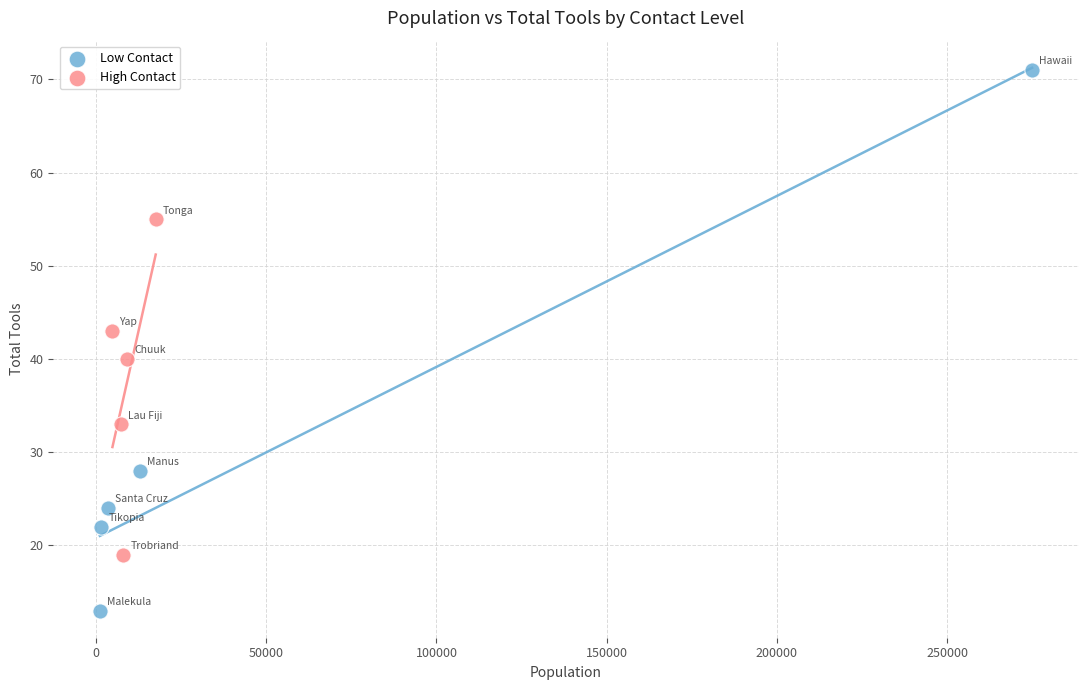

Which series has the widest spread of Y values?

Low Contact